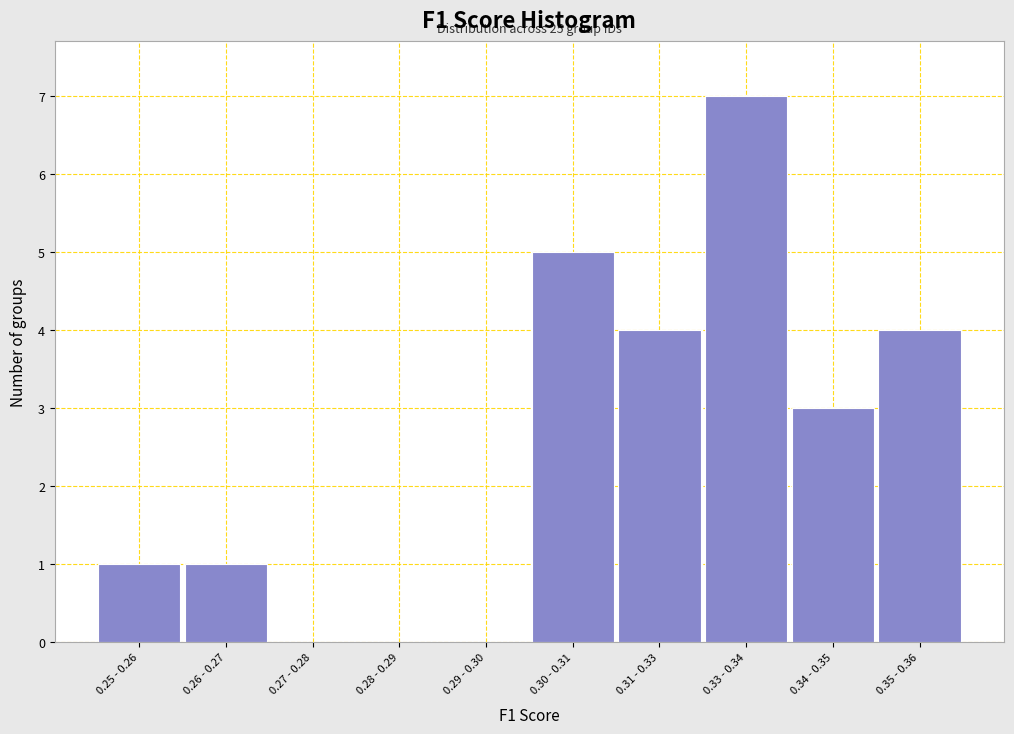

Reading left to right, what are all the values shown in this chart?

0.25 - 0.26=1	0.26 - 0.27=1	0.27 - 0.28=0	0.28 - 0.29=0	0.29 - 0.30=0	0.30 - 0.31=5	0.31 - 0.33=4	0.33 - 0.34=7	0.34 - 0.35=3	0.35 - 0.36=4